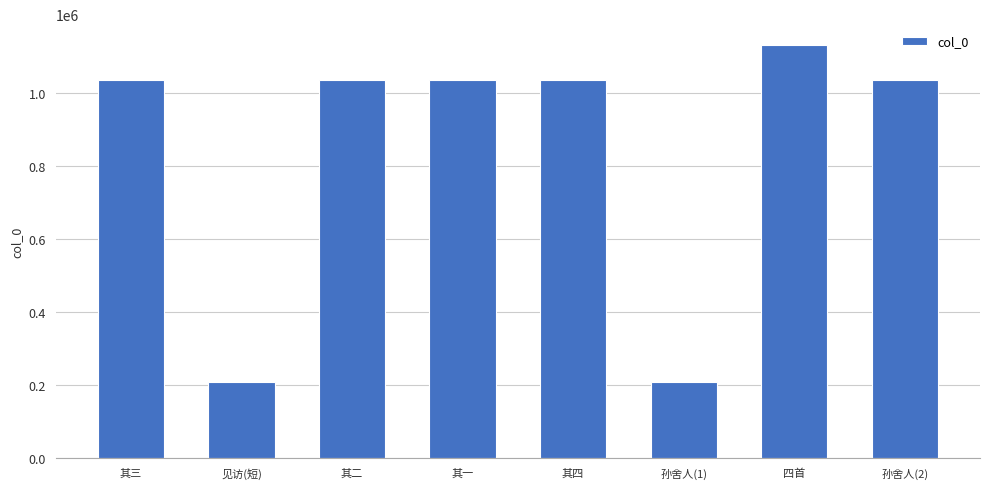

What value does the data have at 其三, to the nearest 100?

1035700